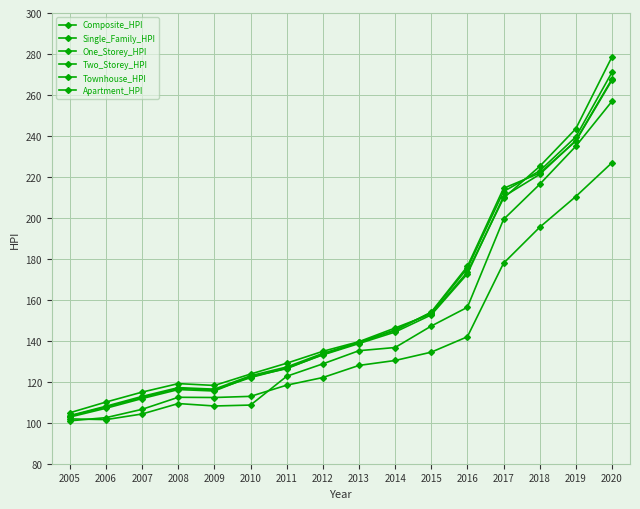

Is this an area chart (filled region under the line)?

No